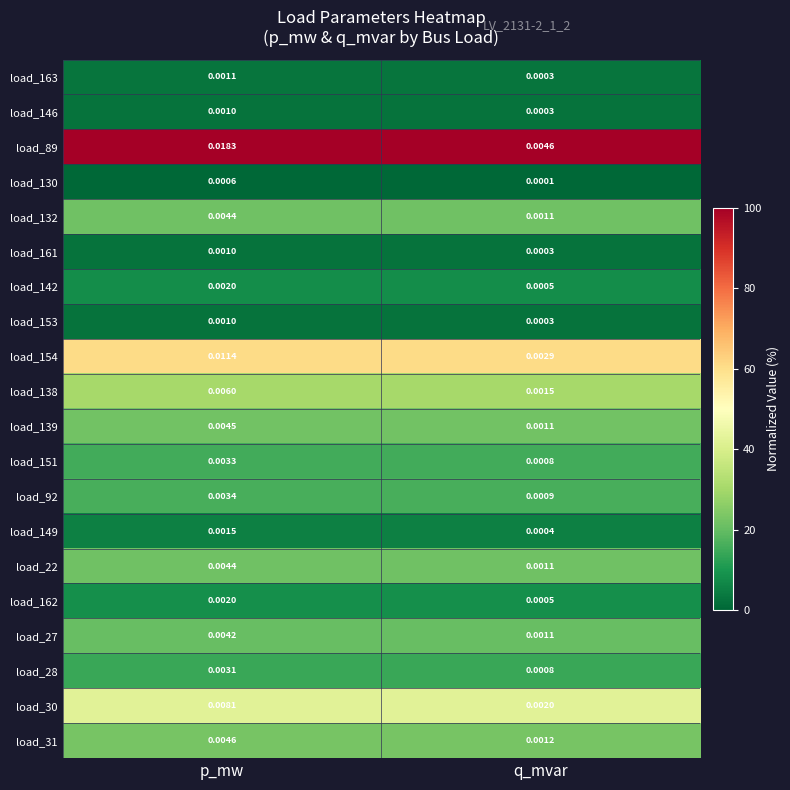

Where is load_154 nearest to the value 0?

q_mvar